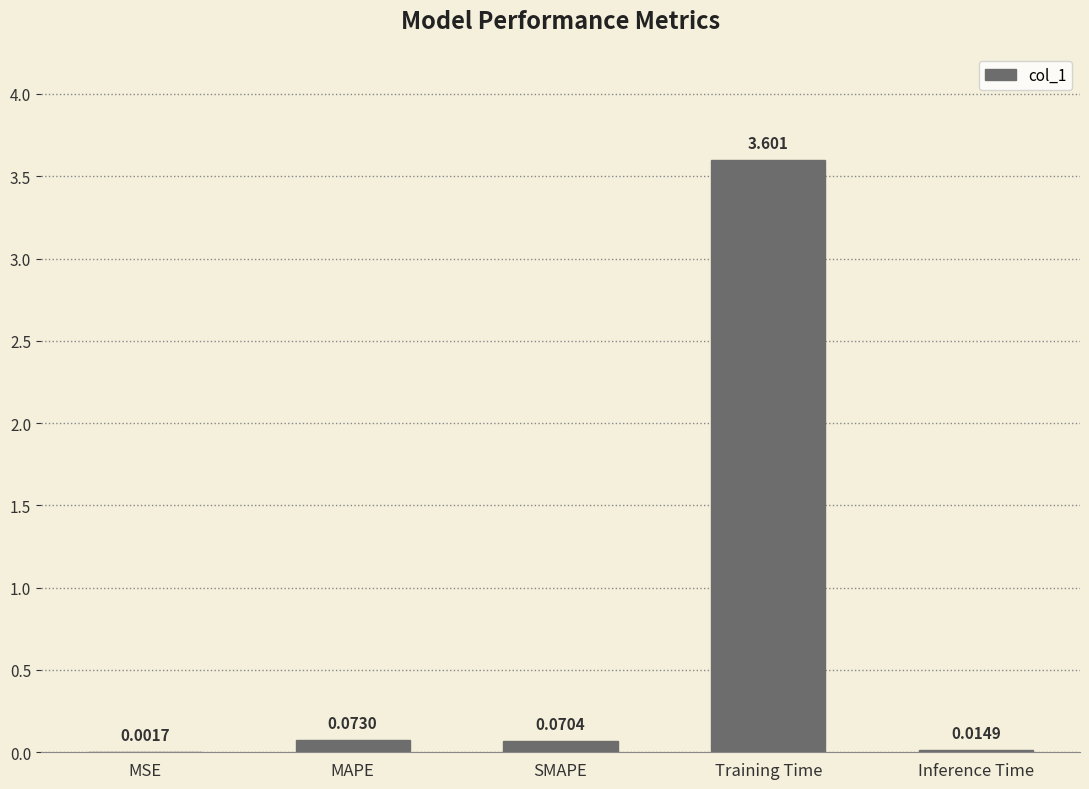

At which label is the value closest to 1?

MAPE